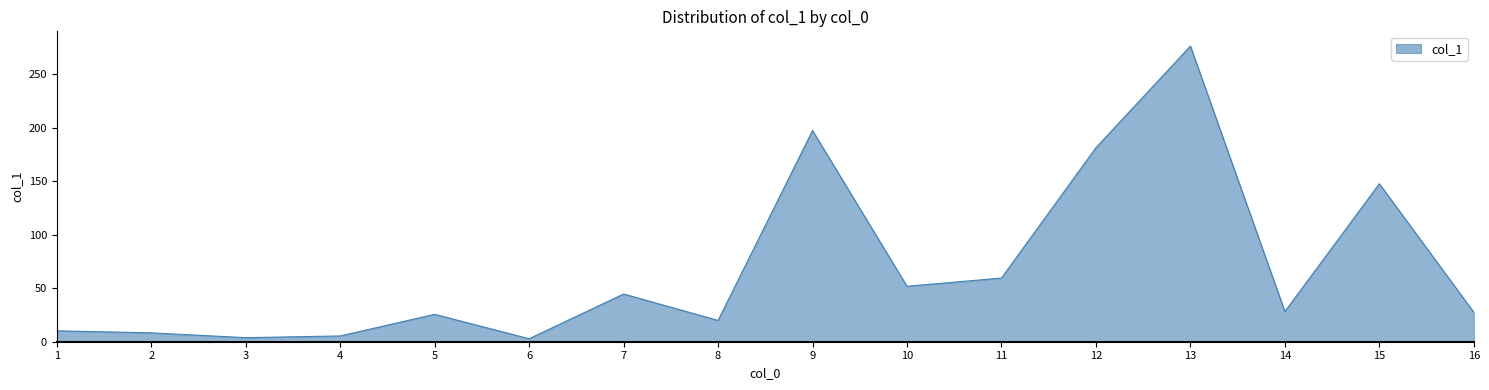

What value does the data have at 7?

44.6